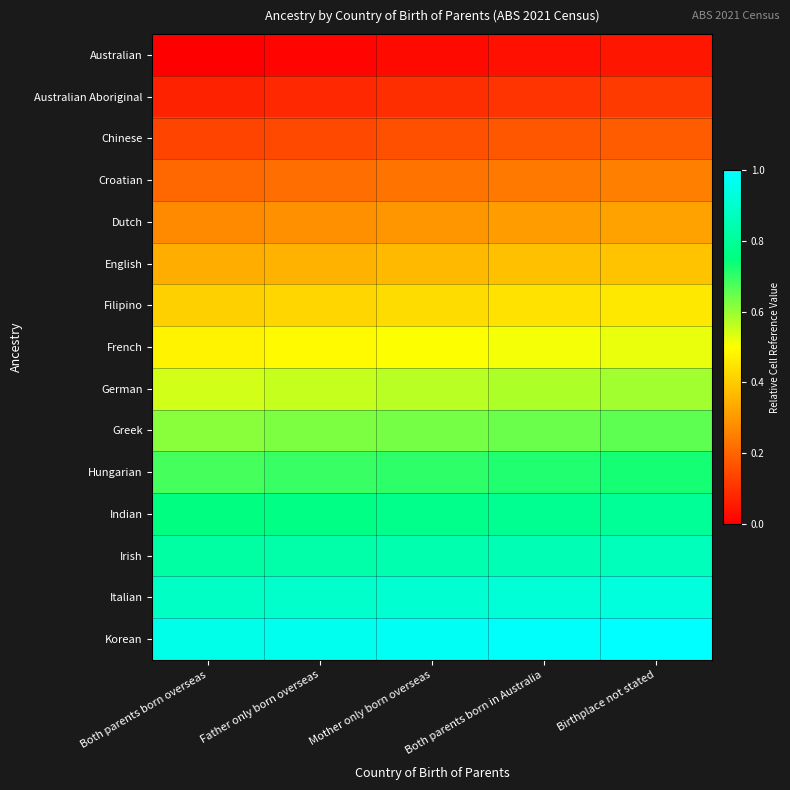

How many categories are shown in the chart?

5